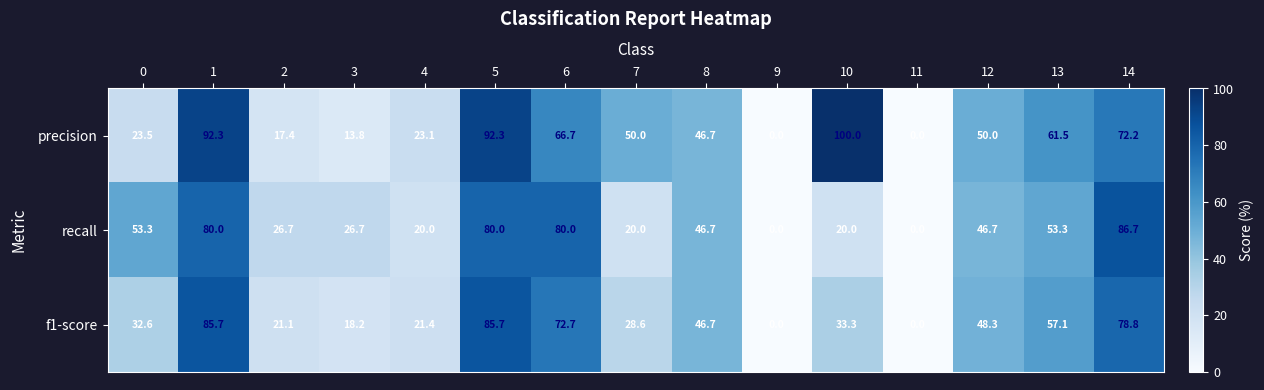

List the series in order of their peak value, highest first.

precision, recall, f1-score